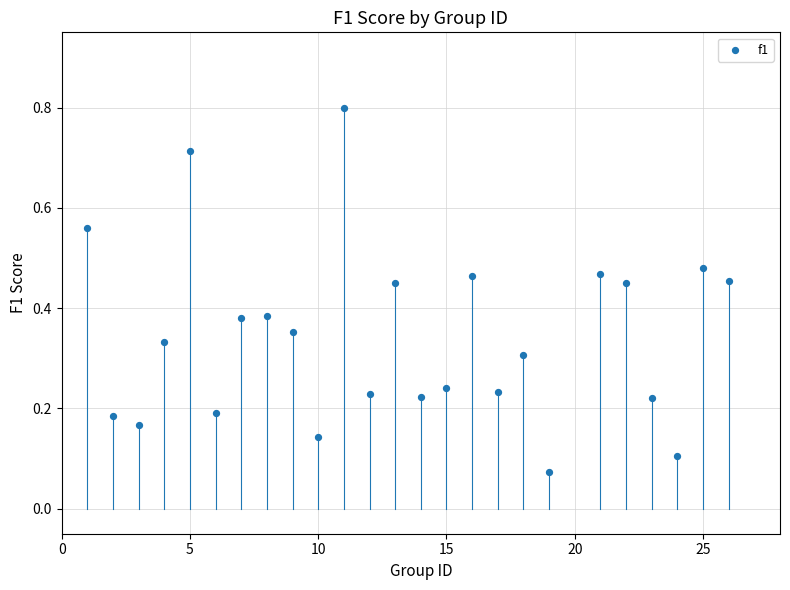

What is the range of X values (max minus min)?

25.0